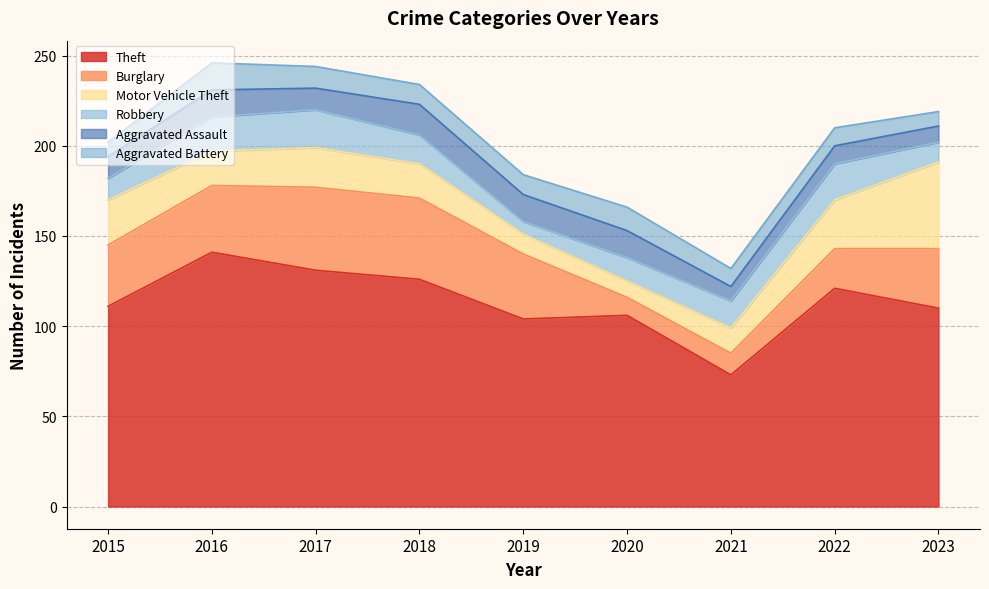

Where is the first local minimum for Motor Vehicle Theft?

2016